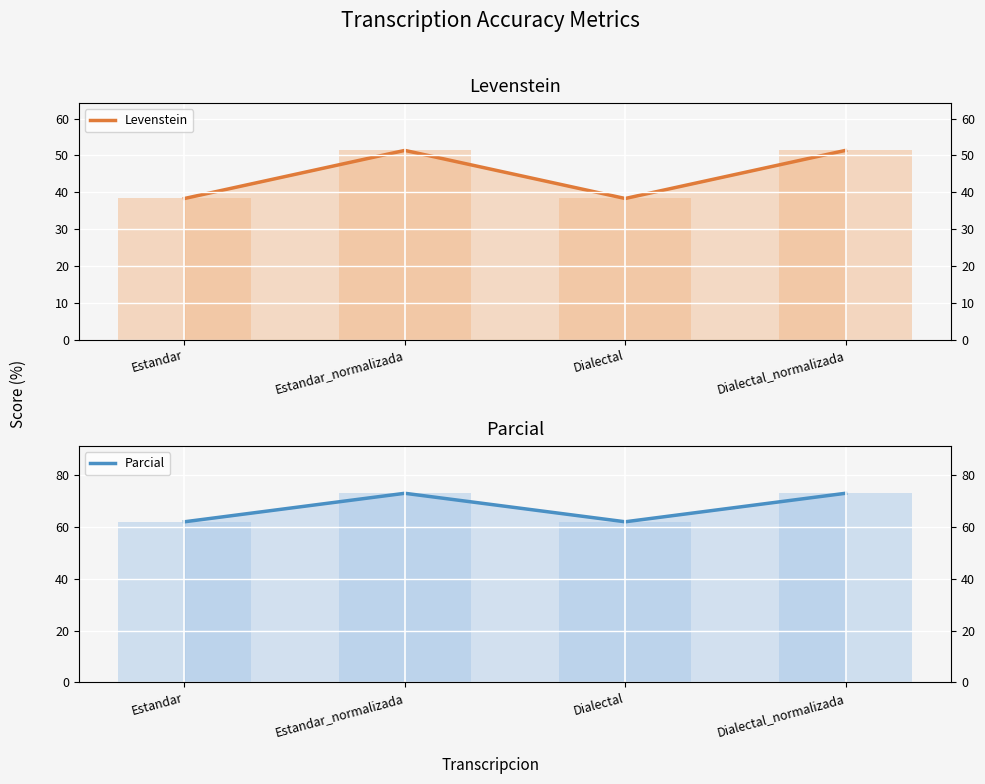

Which series has the widest spread of values?

Levenstein